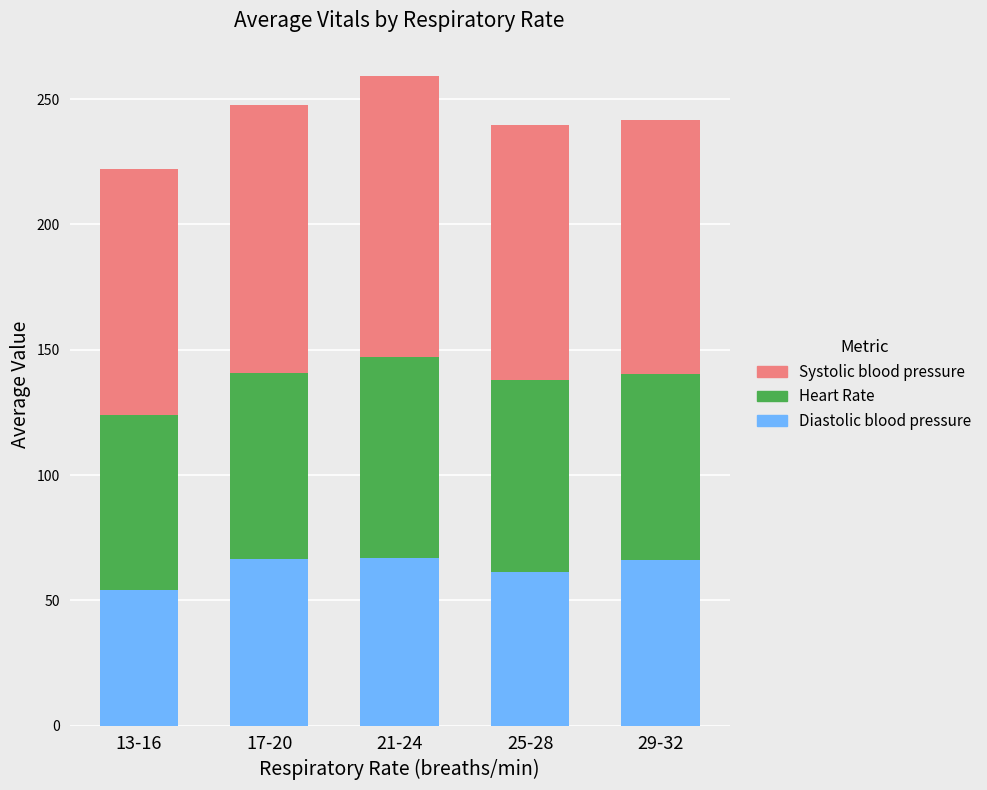

Are the bars horizontal?

No